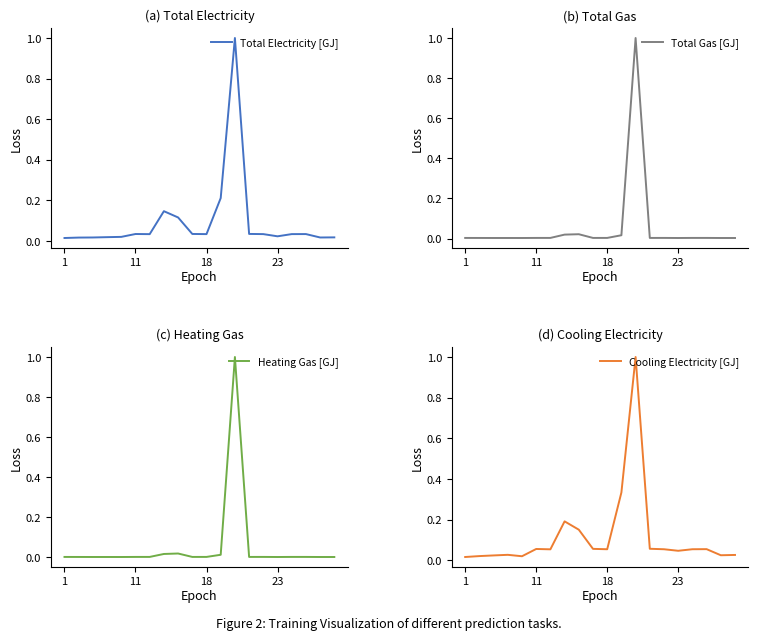

How many data points does each series have?

20